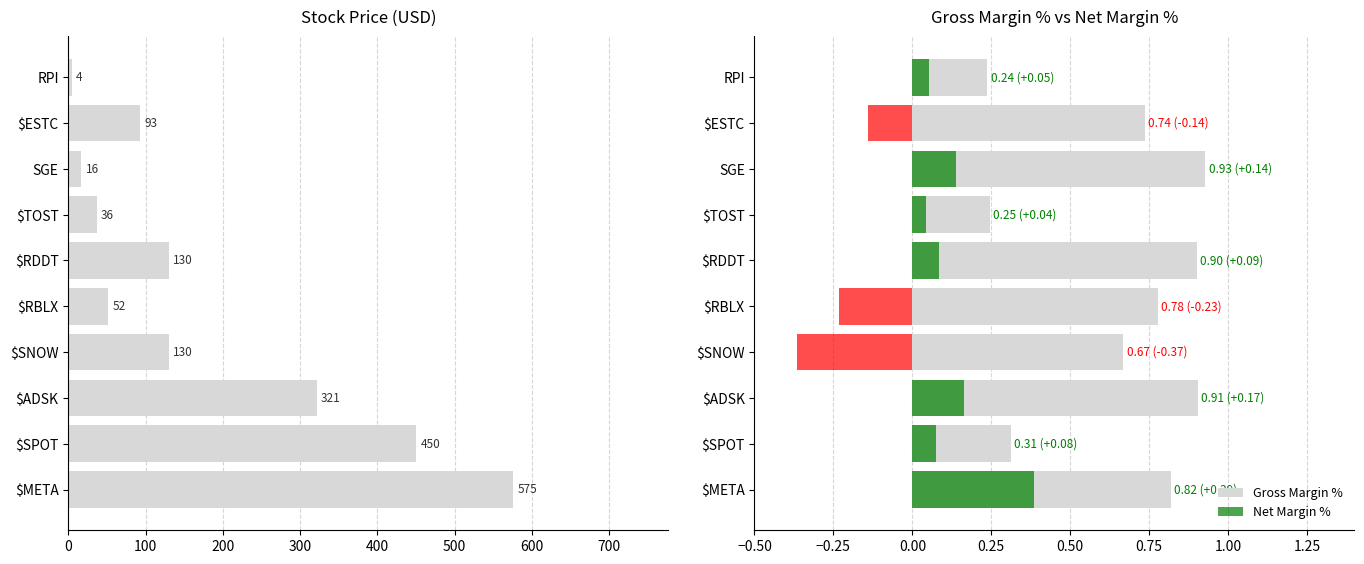

What is the difference between the second highest and minimum values in the Gross Margin % series?

0.7